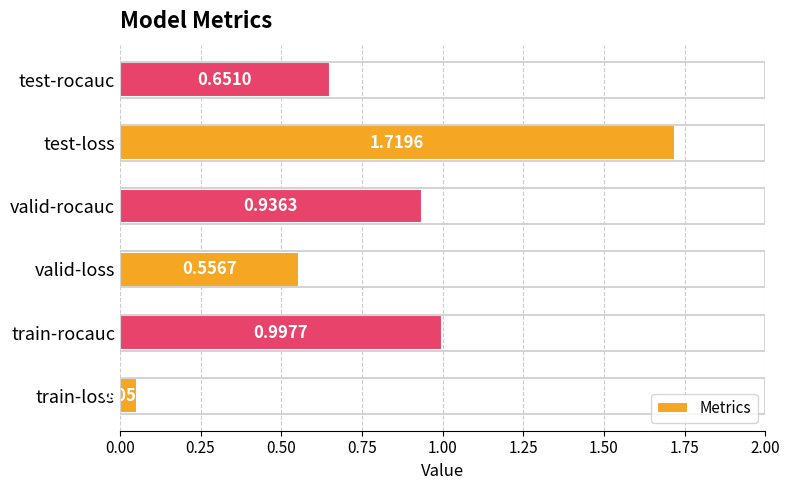

Which category has the highest value across all series?

test-loss